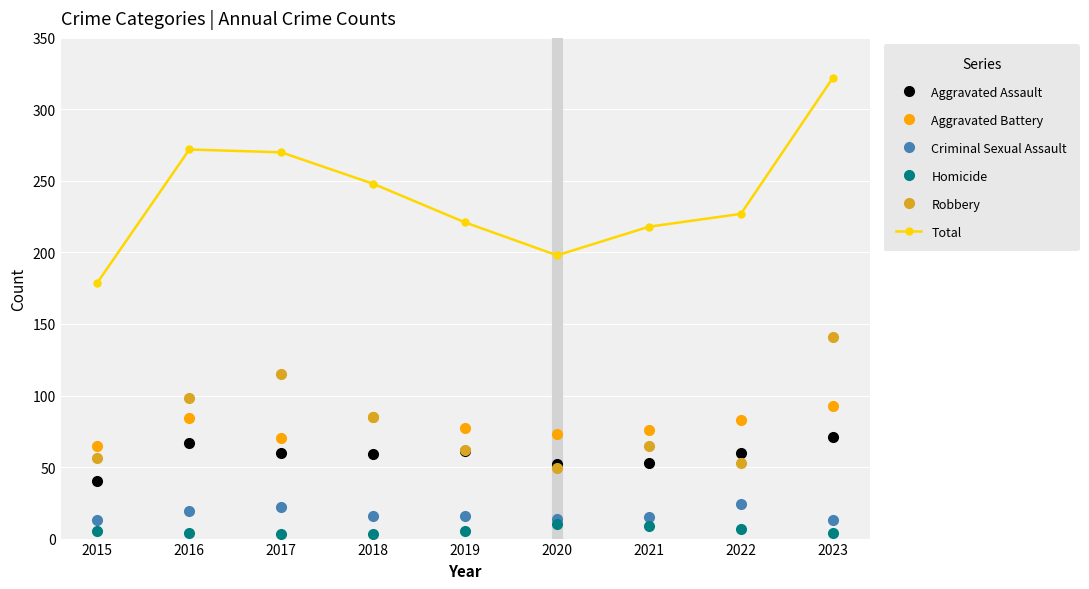

Which series has the largest range (max minus min)?

Total